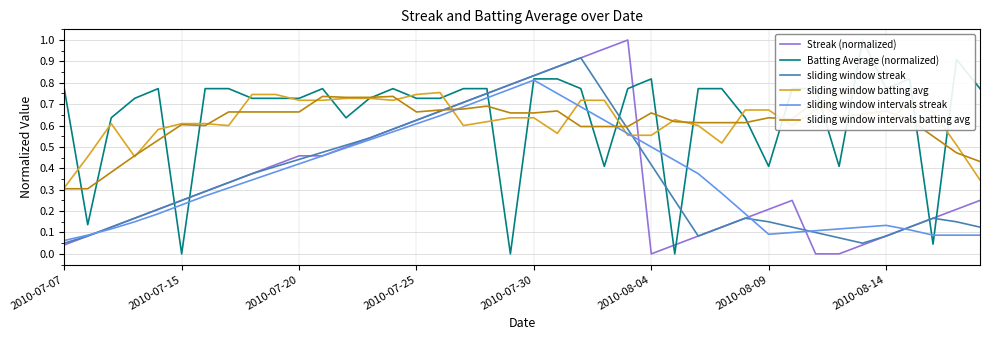

Which category has the highest value in the sliding window intervals streak series?

2010-07-30